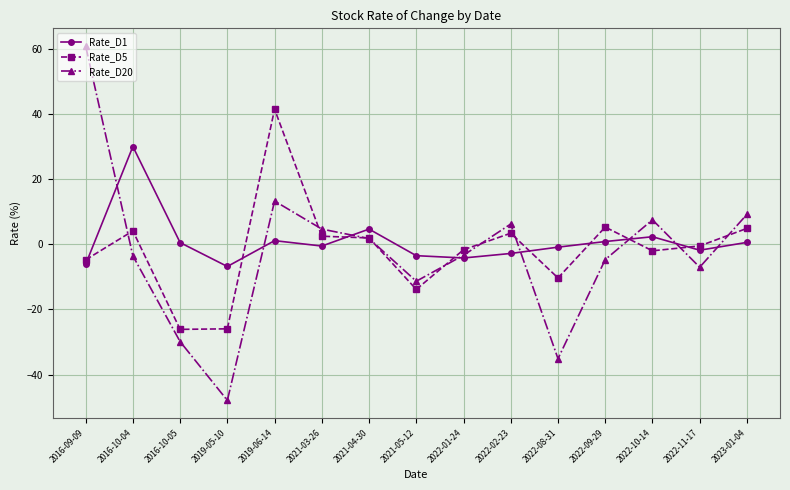

Is it true that Rate_D5 equals -26.1 at 2016-10-05?

True